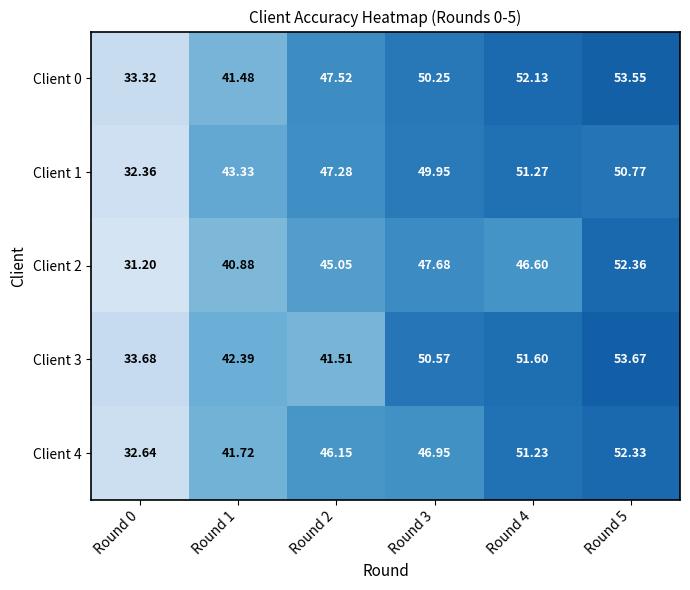

What is the total value across all series at Round 2?

227.5